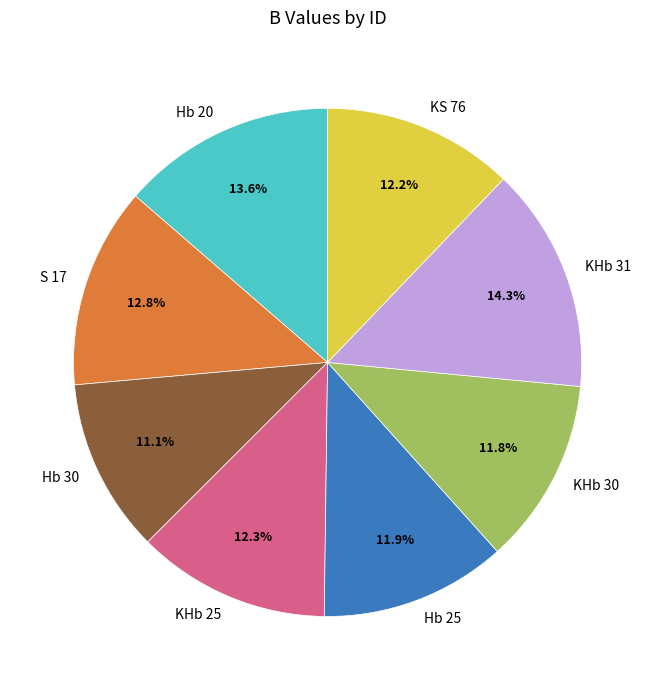

To the nearest percent, what is the average slice percentage?

12%